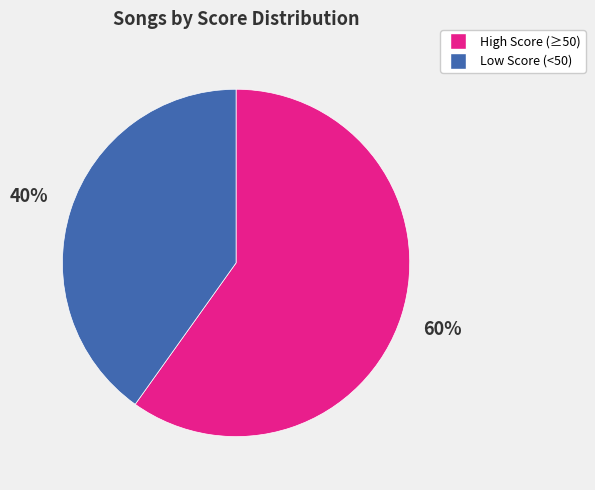

Does any single category account for the majority?

Yes